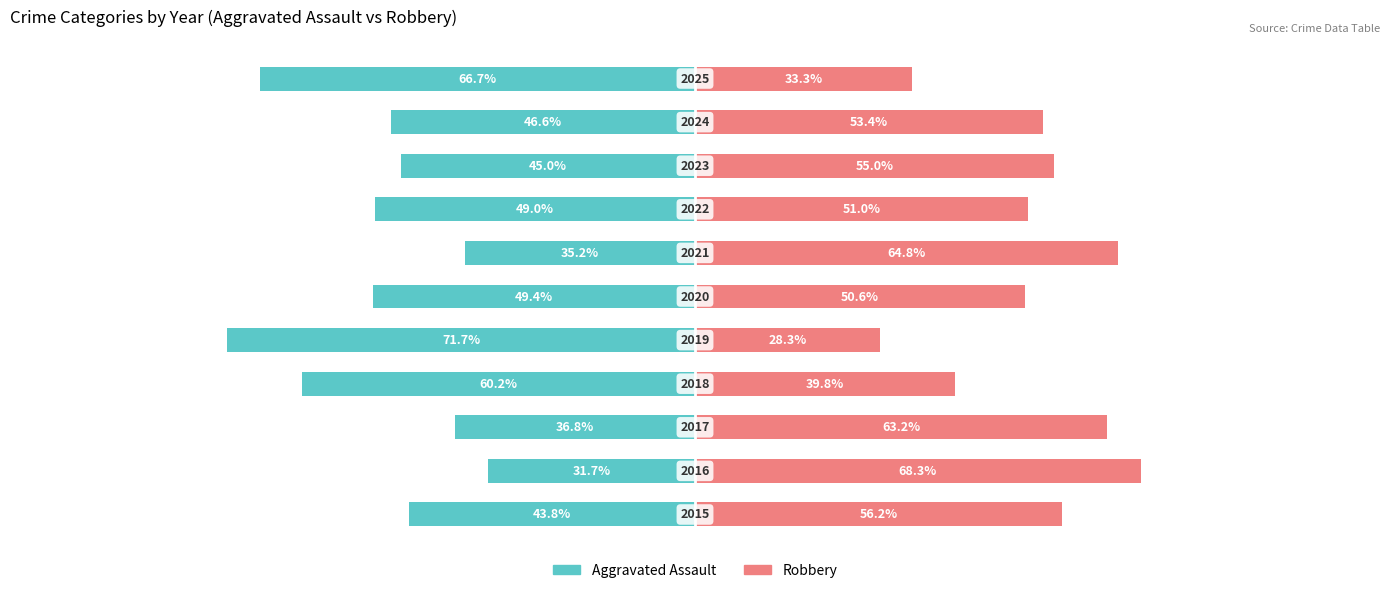

How many bars are there in total?

22